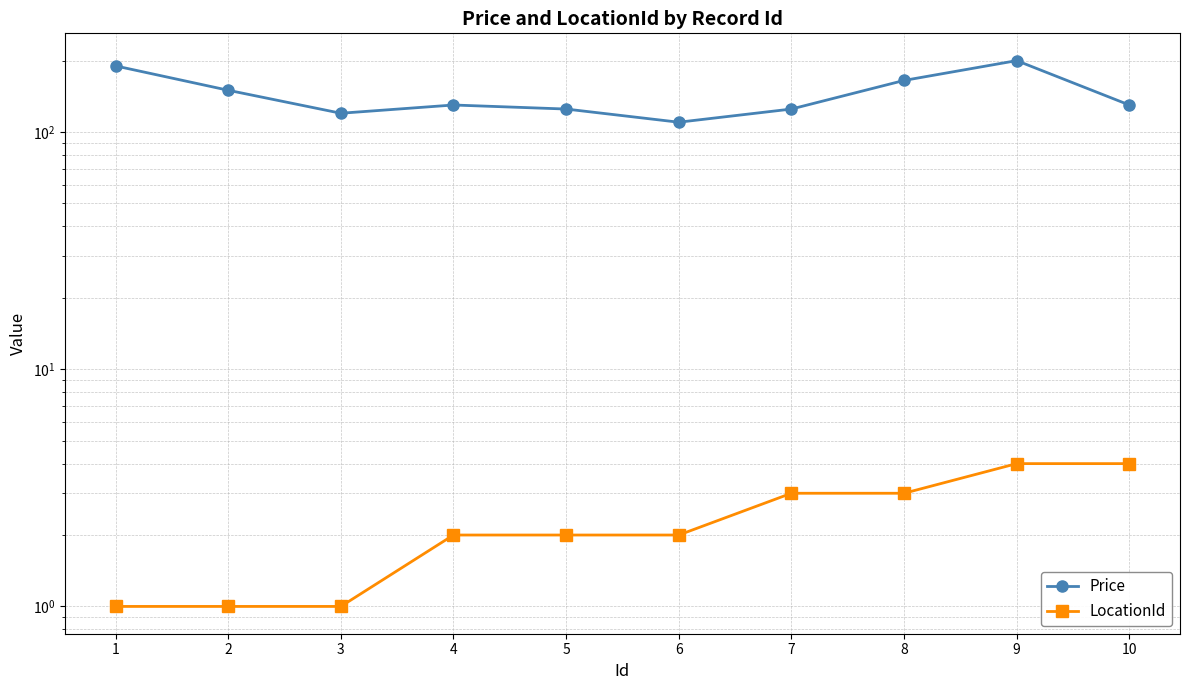

True or false: Price and LocationId intersect in this chart.

False